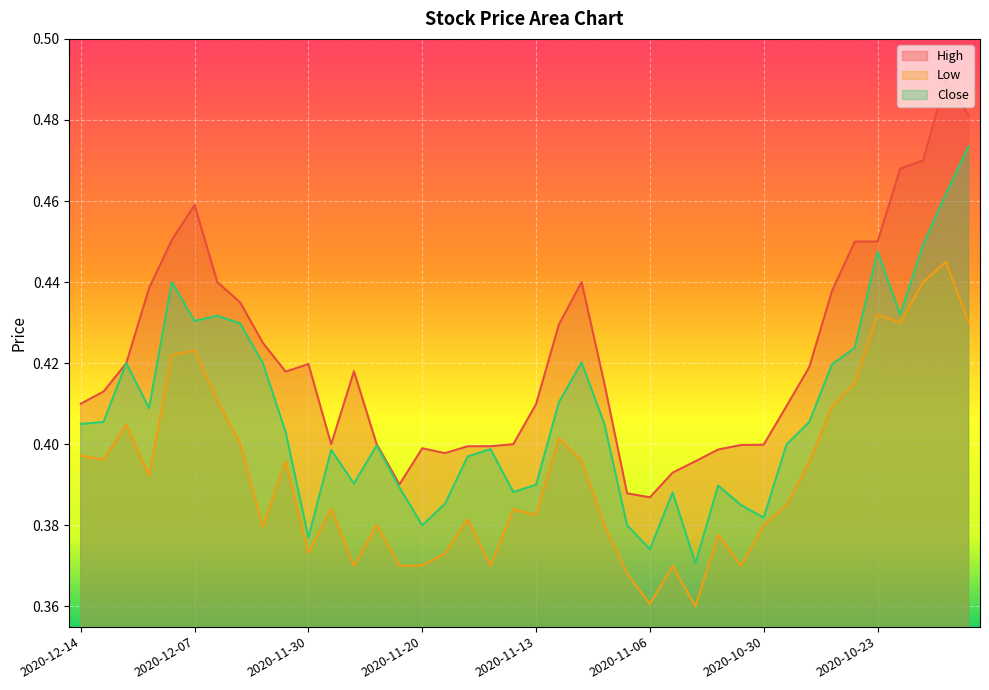

What is the label of the 16th point from the left?

2020-11-20